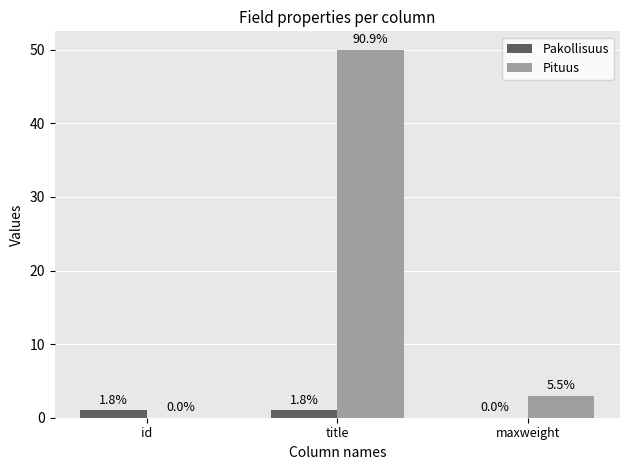

Is it true that Pakollisuus equals 0 at title?

False